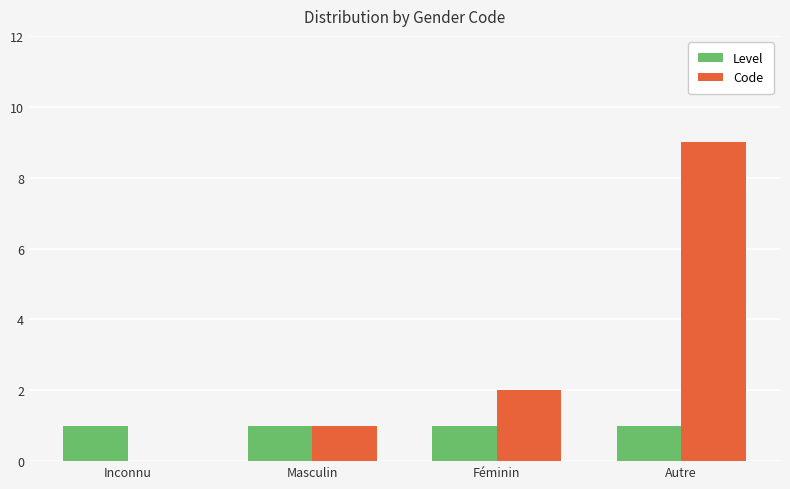

At which category is the sum across all series the highest?

Autre